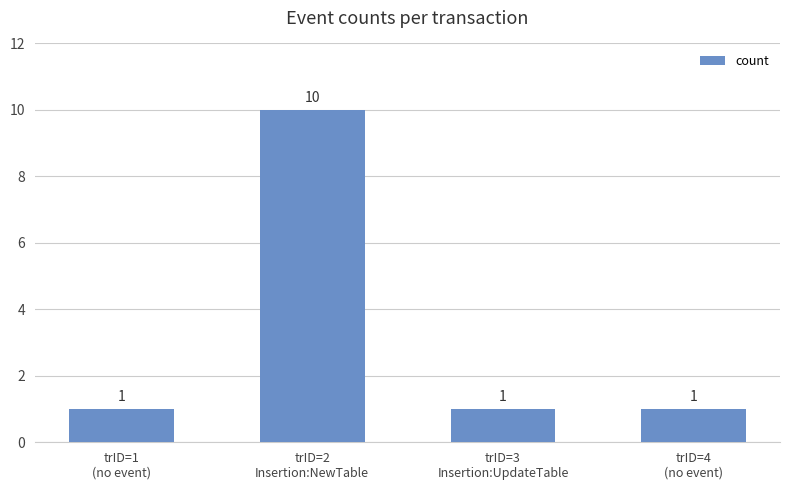

How many distinct data groups are displayed?

1